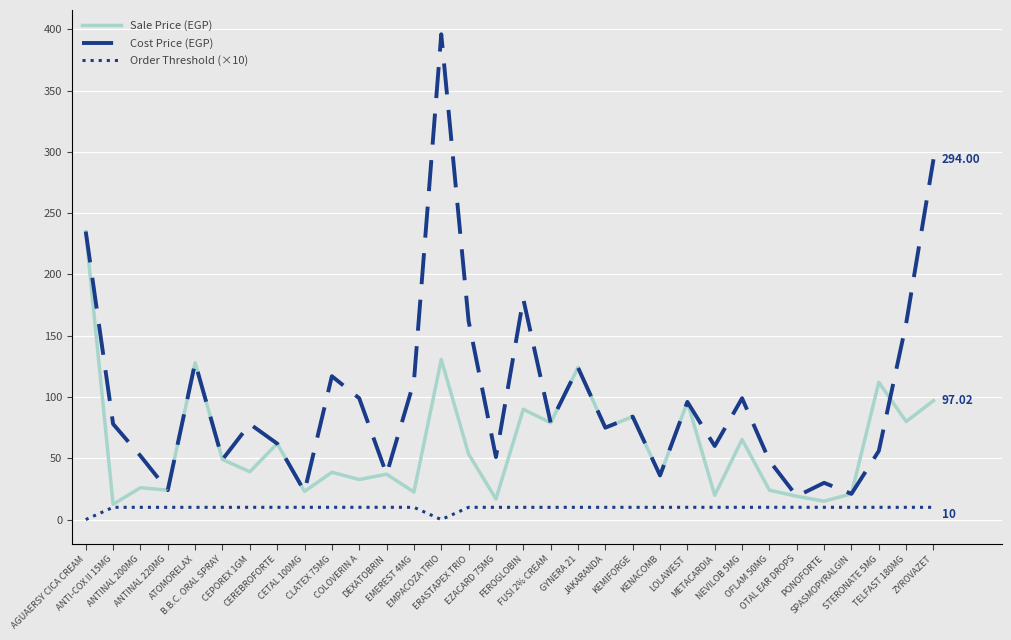

Is this an area chart (filled region under the line)?

No